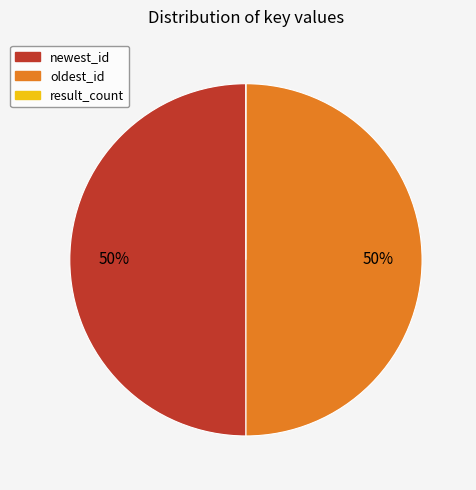

The oldest_id slice represents 50% of the pie. True or false?

True